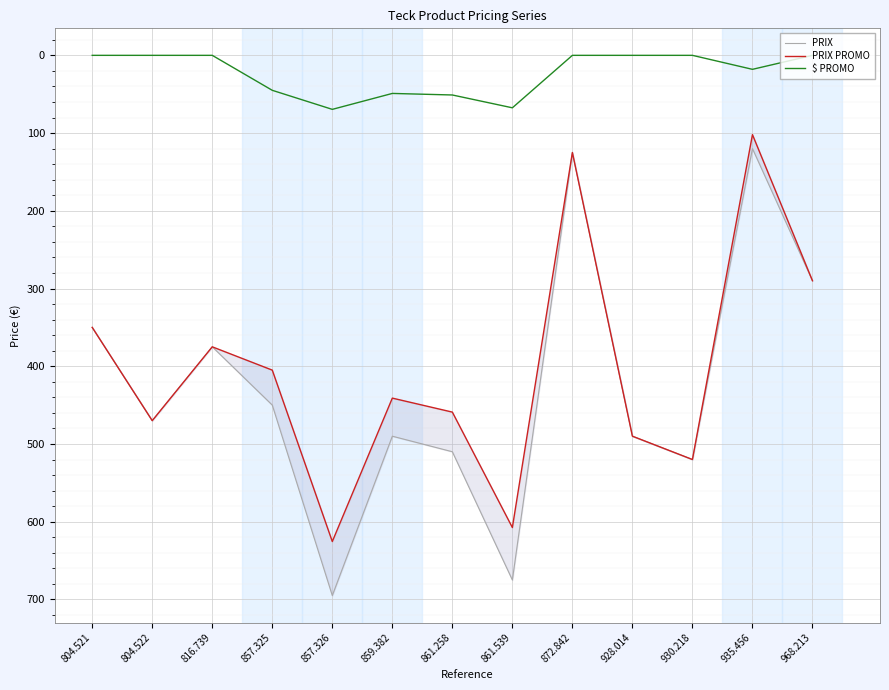

What are all the series names shown in the legend?

PRIX, PRIX PROMO, $ PROMO